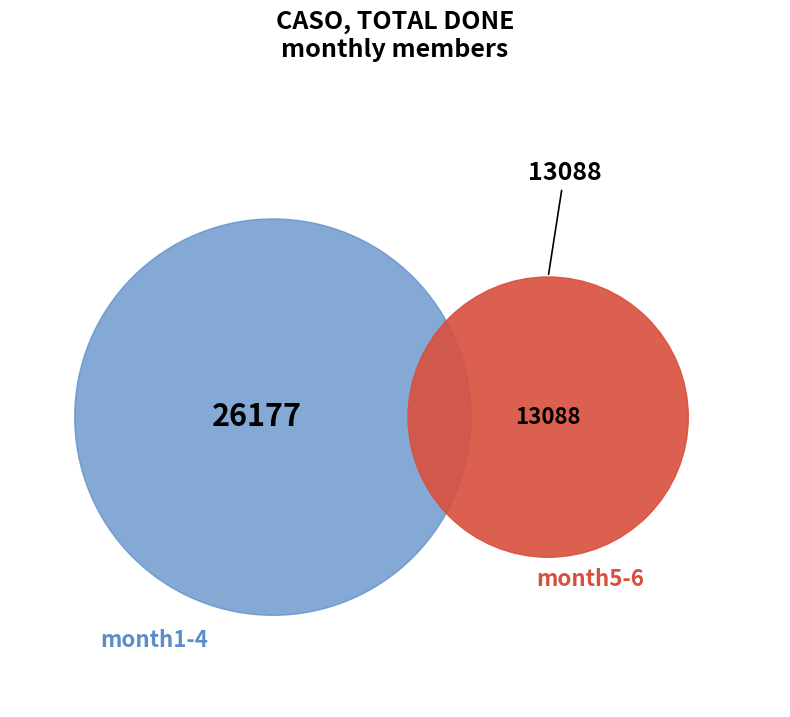

What percentage do month1 and month5 together represent?

33.3%